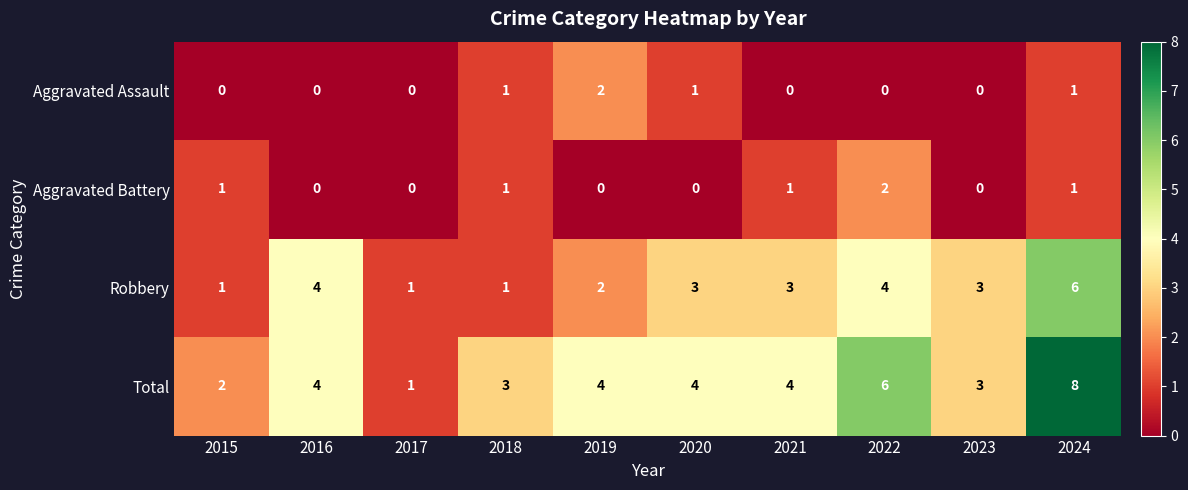

True or false: Total has a value of 4 at 2019.

True